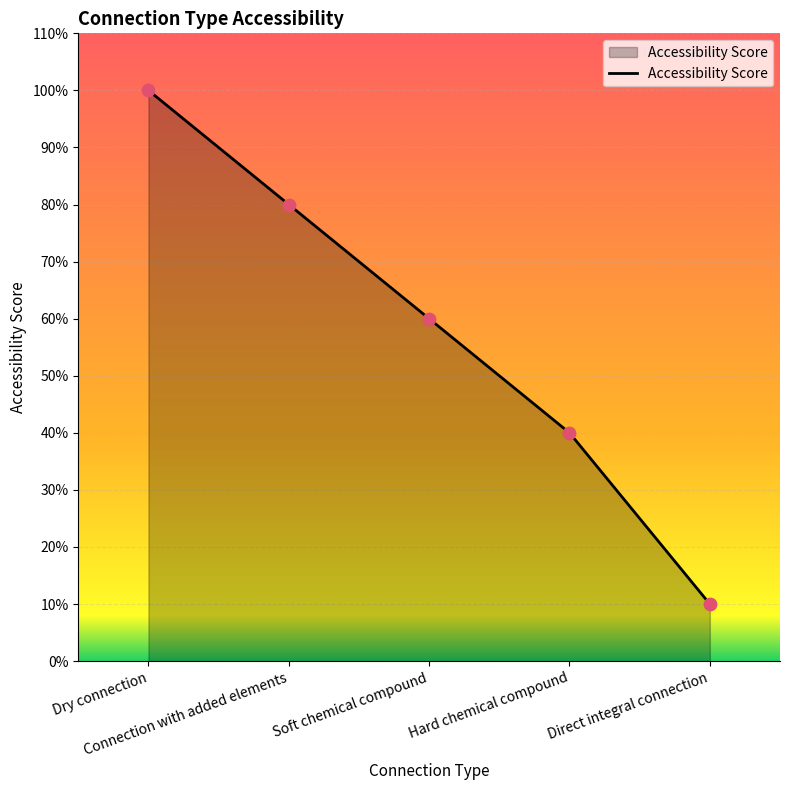

Between Direct integral connection and Hard chemical compound, which is larger?

Hard chemical compound